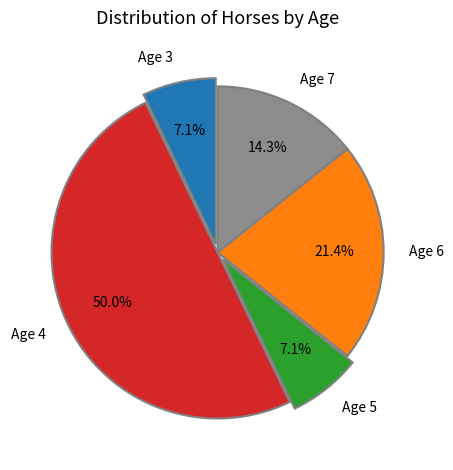

What portion of the pie excludes Age 5?

92.9%